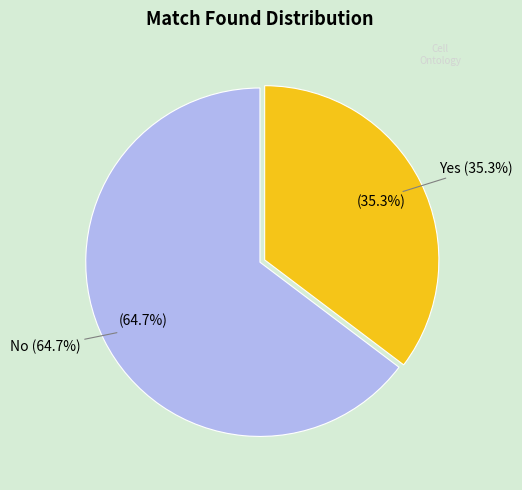

How many segments does this pie chart have?

2